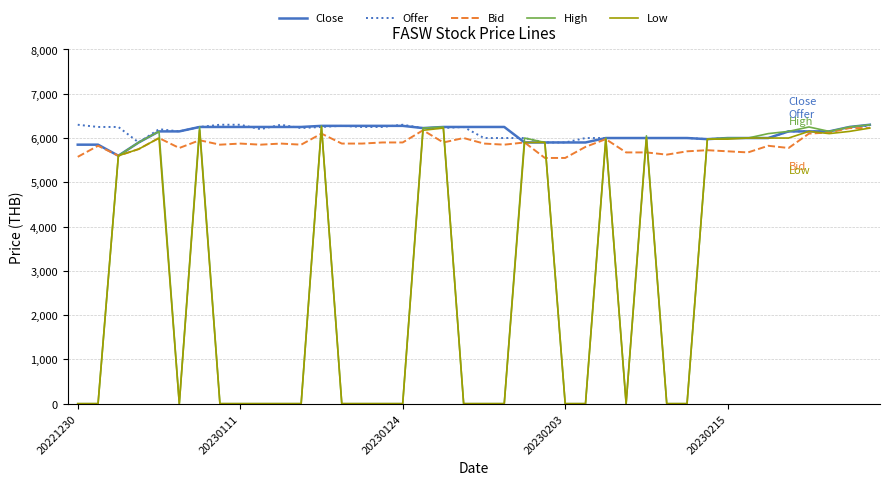

What is the greatest value displayed?

6300